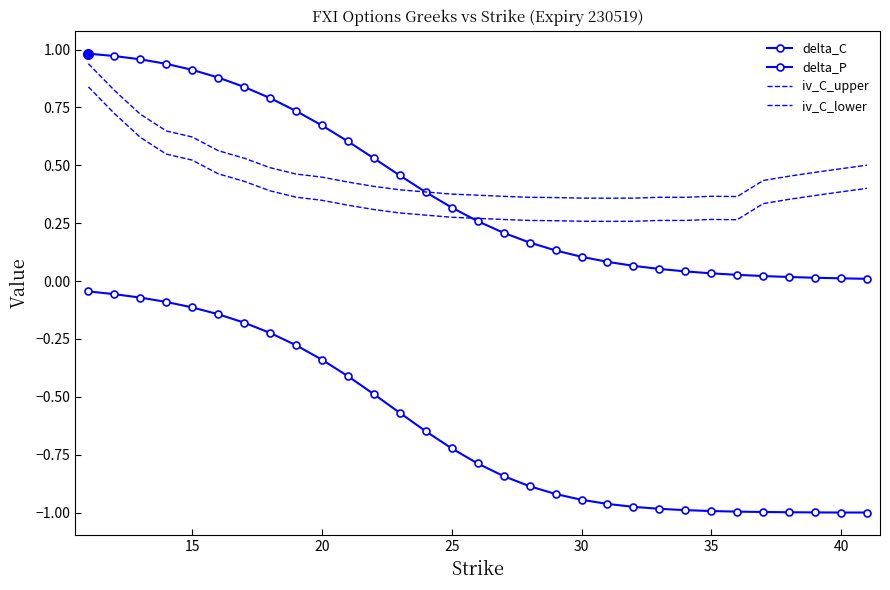

How many lines are shown in the chart?

4